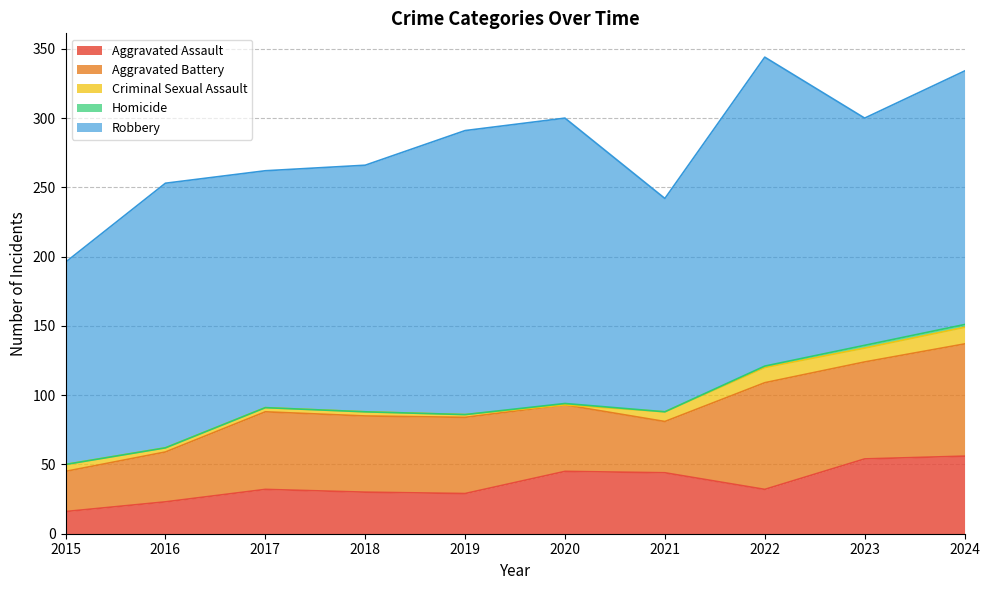

What are all the series names shown in the legend?

Aggravated Assault, Aggravated Battery, Criminal Sexual Assault, Homicide, Robbery